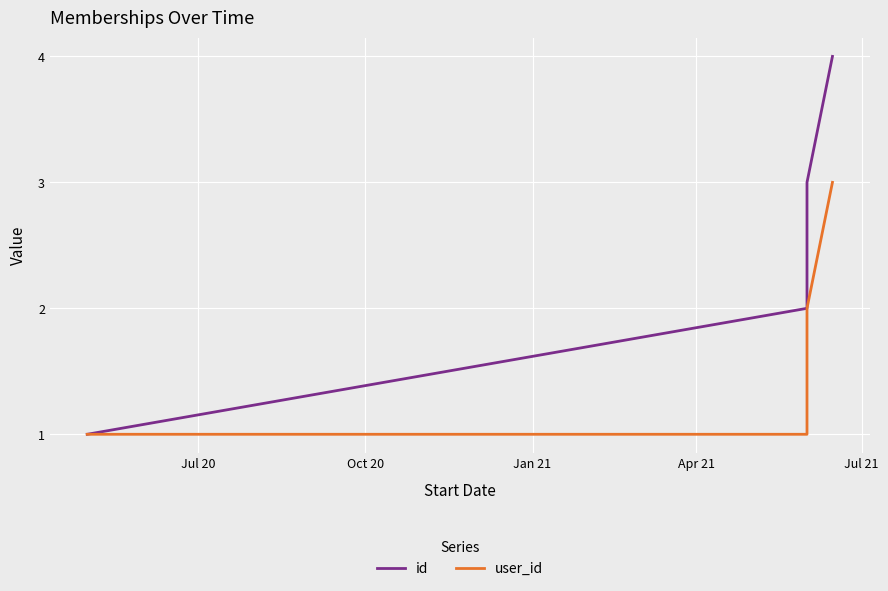

Is the value of user_id at Oct 20 greater than the value of id at Apr 21?

No